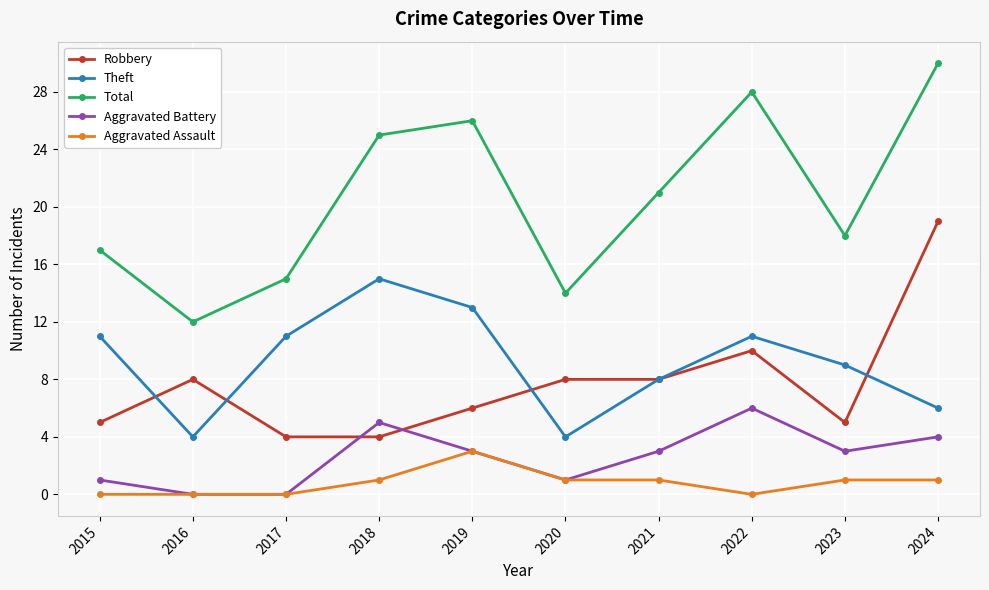

Reading right to left, transcribe all the data shown in this chart.

Robbery: 19	5	10	8	8	6	4	4	8	5
Theft: 6	9	11	8	4	13	15	11	4	11
Total: 30	18	28	21	14	26	25	15	12	17
Aggravated Battery: 4	3	6	3	1	3	5	0	0	1
Aggravated Assault: 1	1	0	1	1	3	1	0	0	0